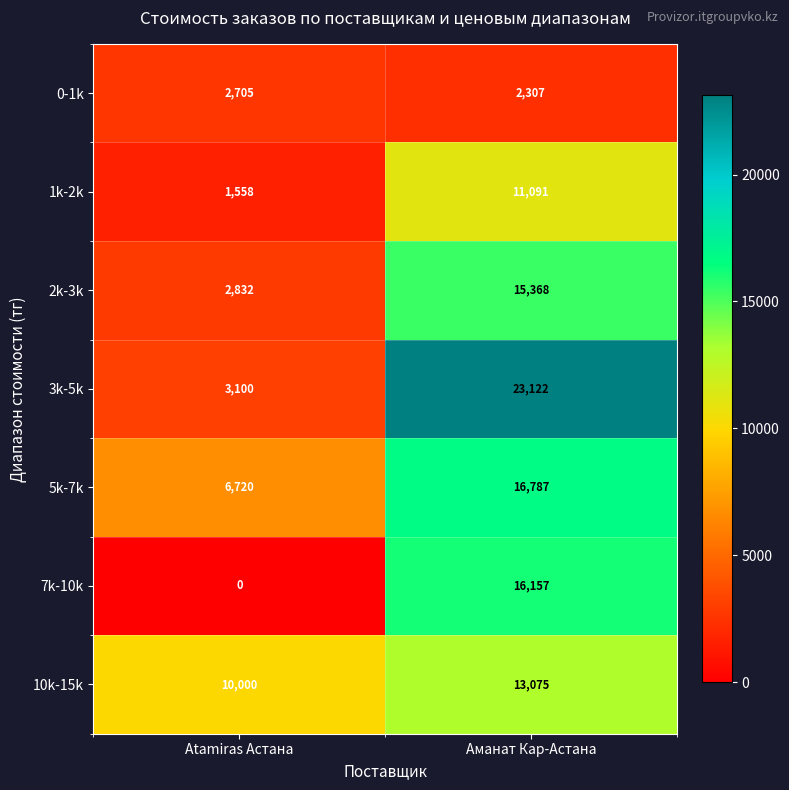

What is the difference between the 0-1k values at Аманат Кар-Астана and Atamiras Астана?

398